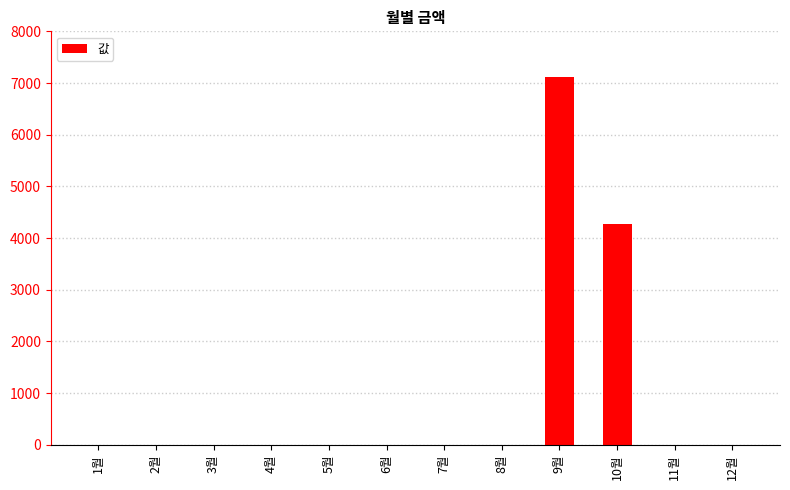

Between 10월 and 12월, which is larger?

10월